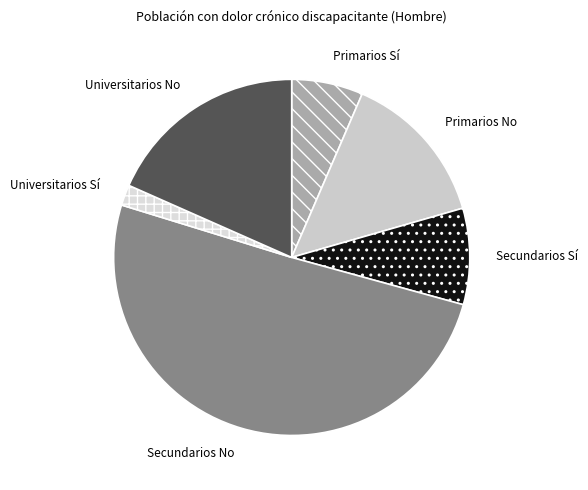

Does Secundarios Sí account for over 50% of the chart?

No